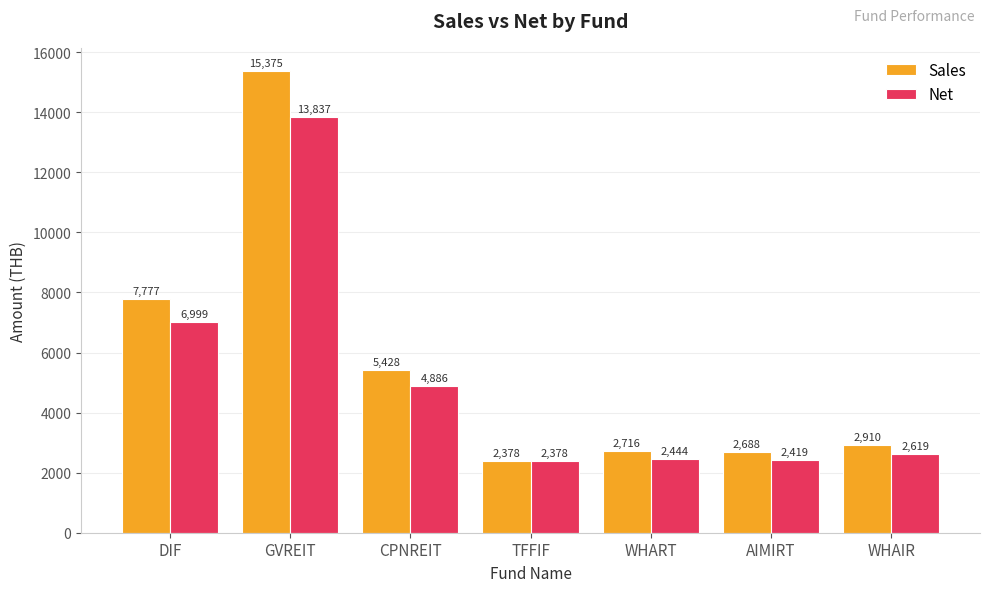

What is the label of the 1st bar from the left?

DIF